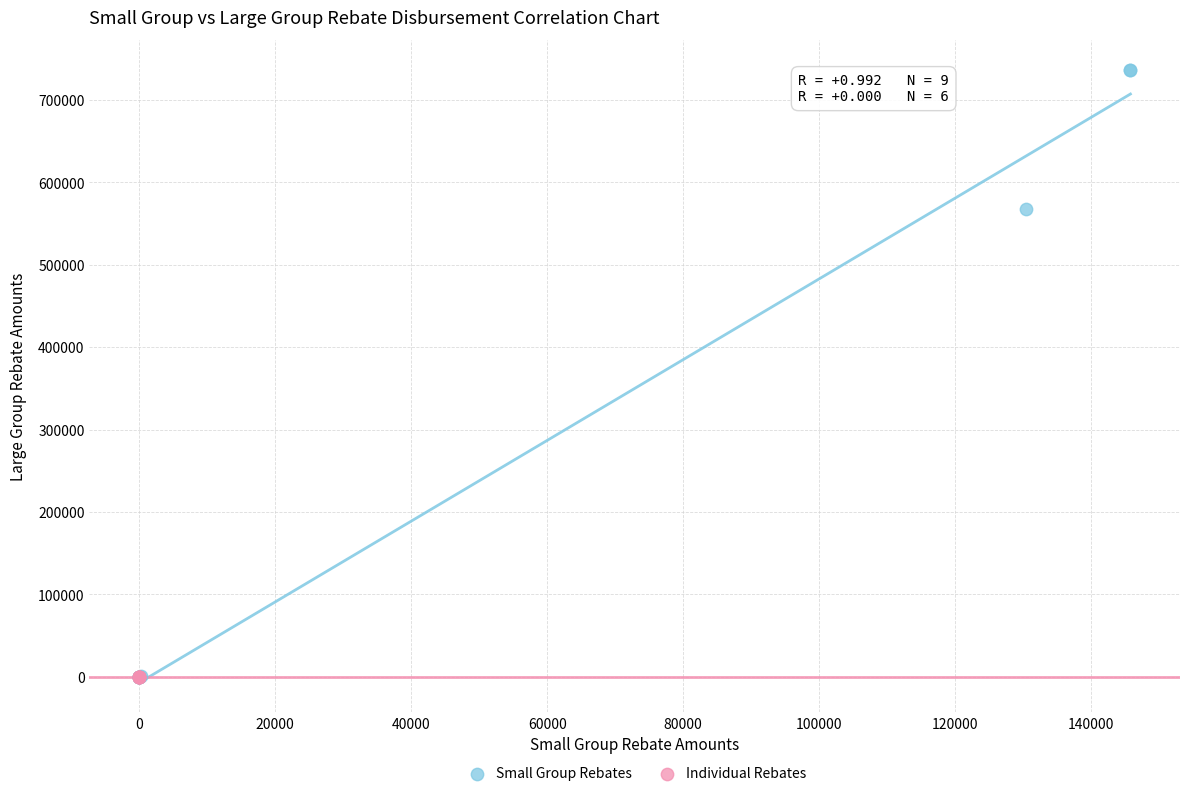

Which series contains the highest Y value?

Small Group Rebates